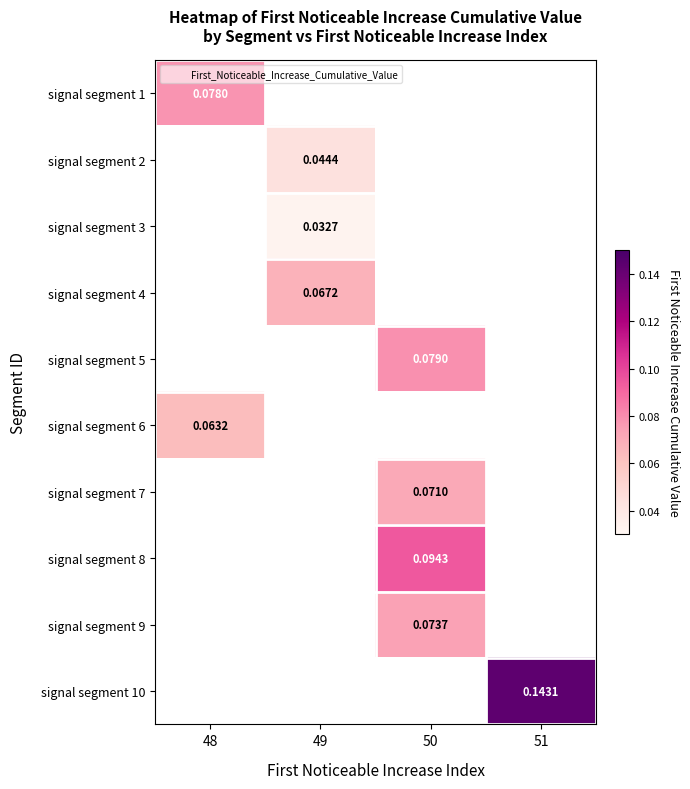

Which label corresponds to the smallest value in the chart?

49